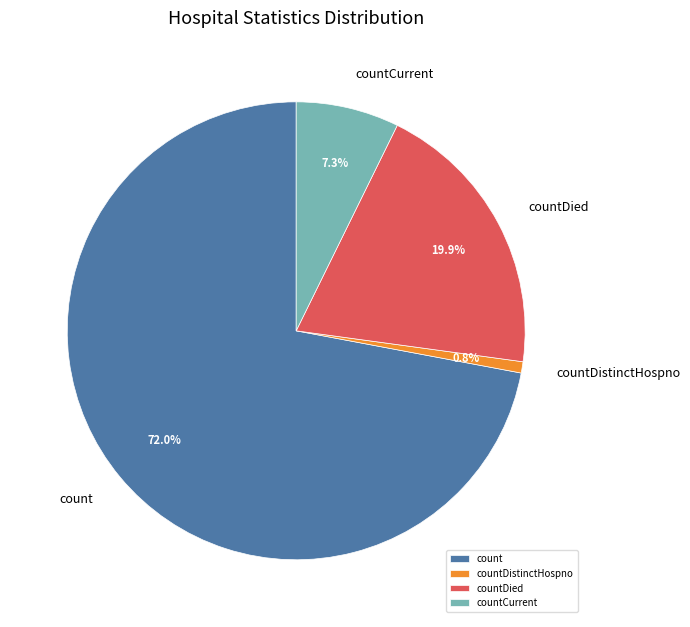

Which slice is the smallest?

countDistinctHospno